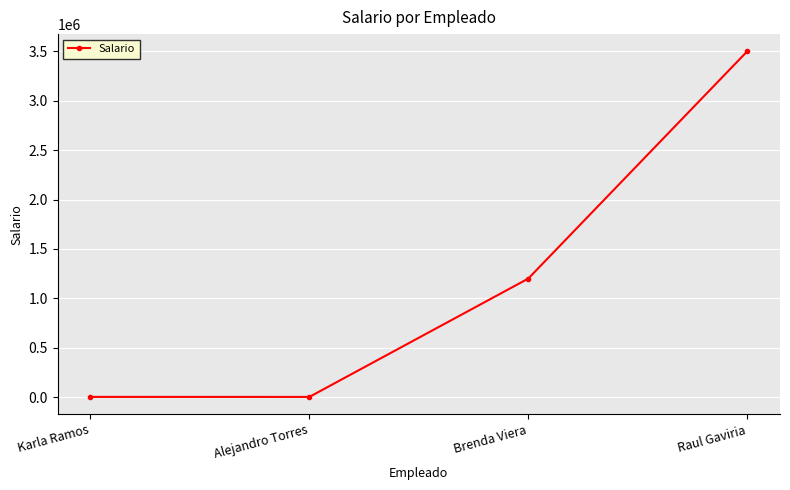

What is the label of the 4th point from the right?

Karla Ramos